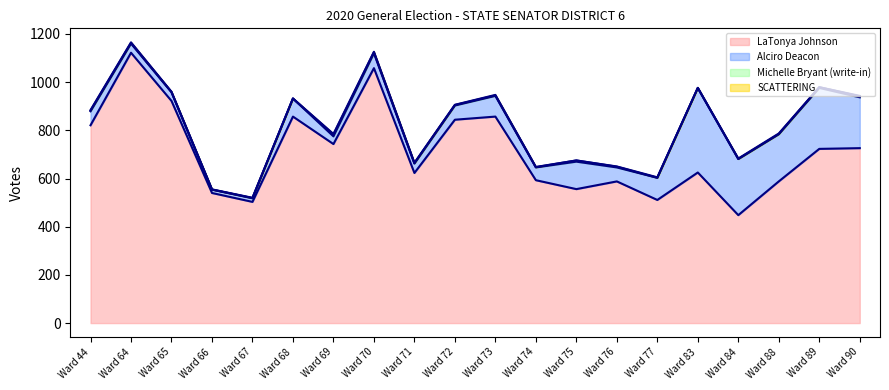

Which series has the largest total across all categories?

LaTonya Johnson